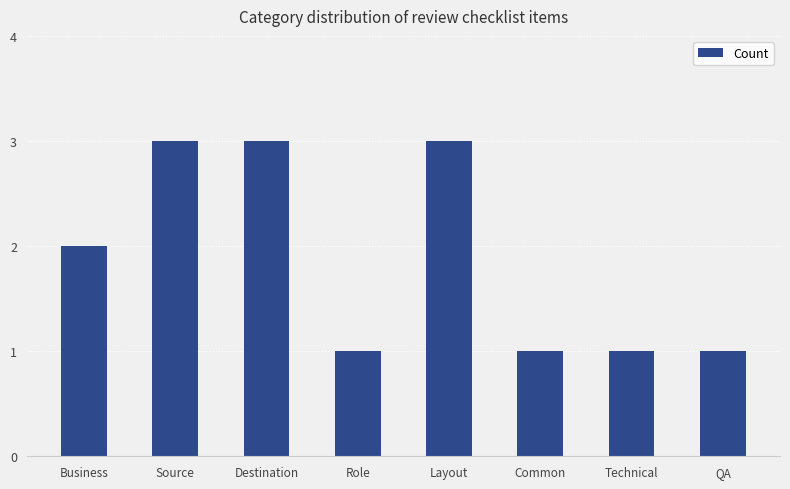

Does the chart contain any negative values?

No